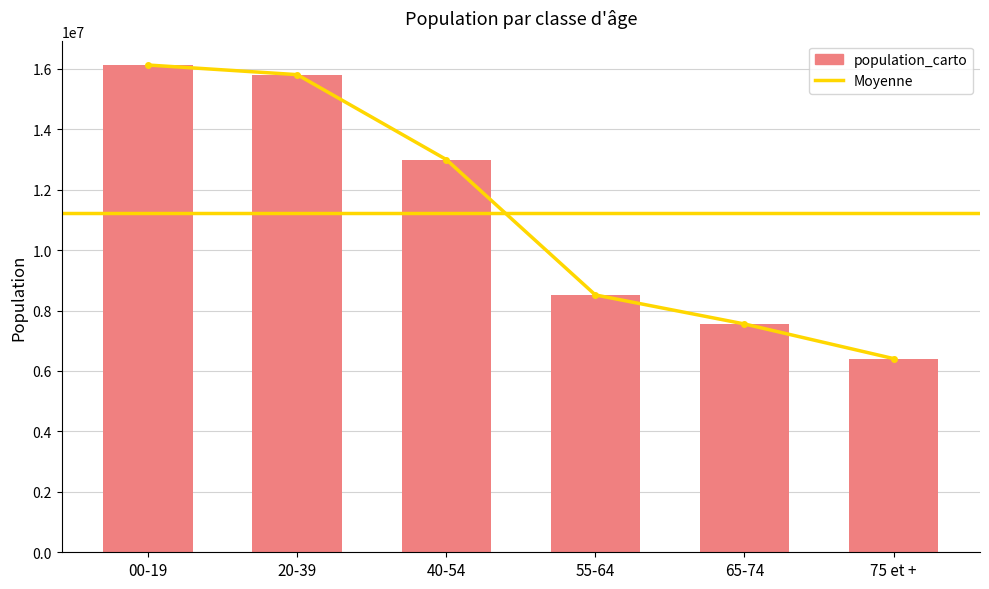

How many values exceed 12996759?

2